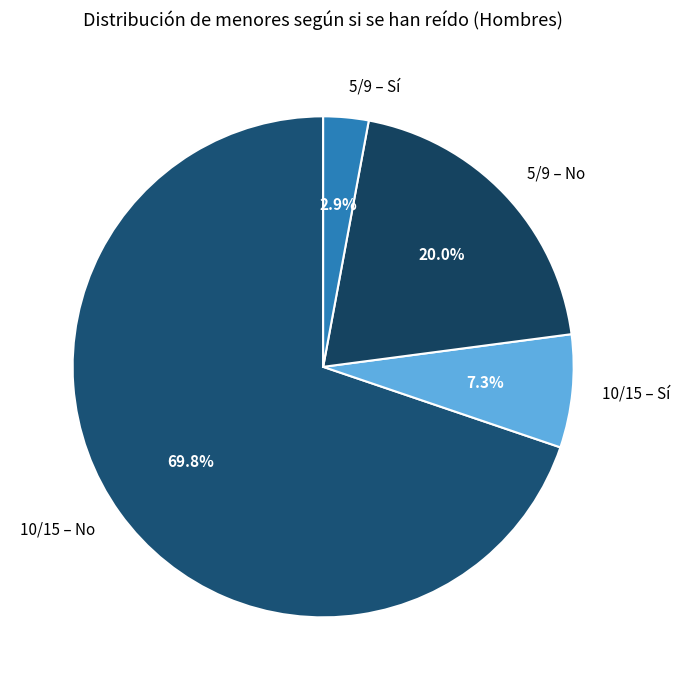

Count the number of slices in the pie.

4